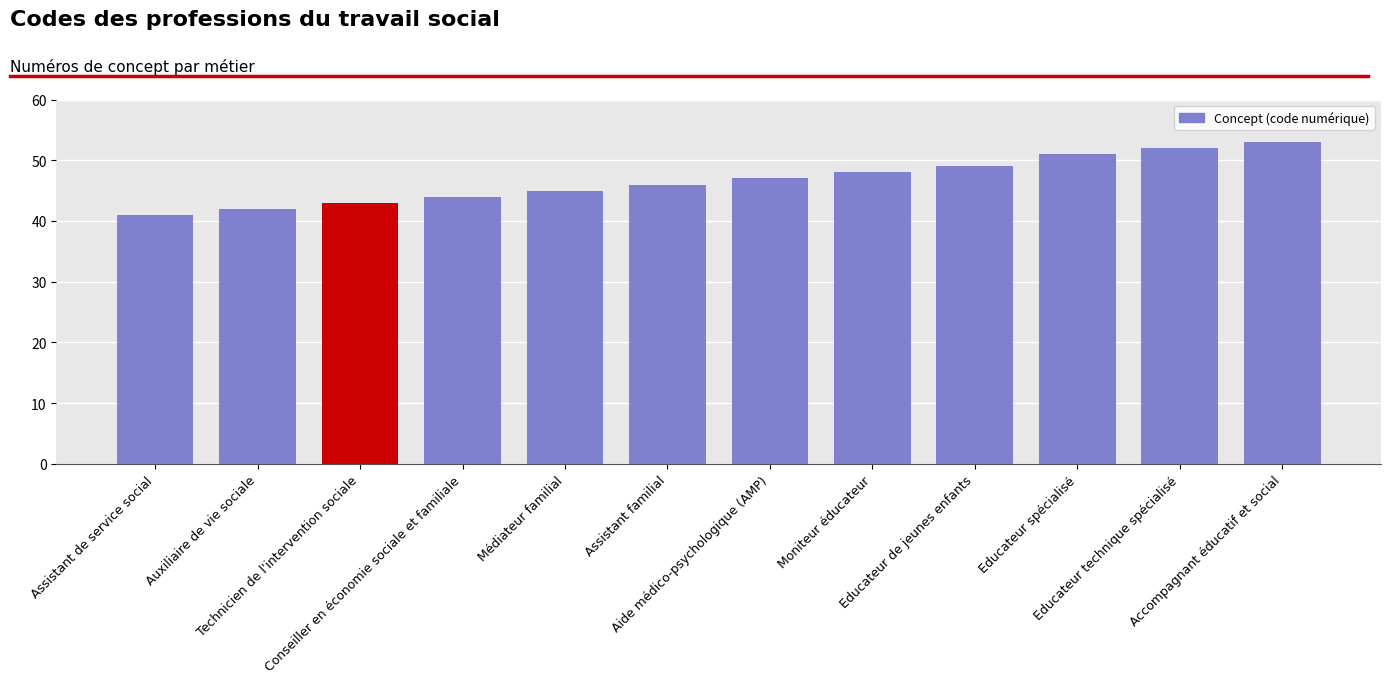

What is the smallest value displayed?

41